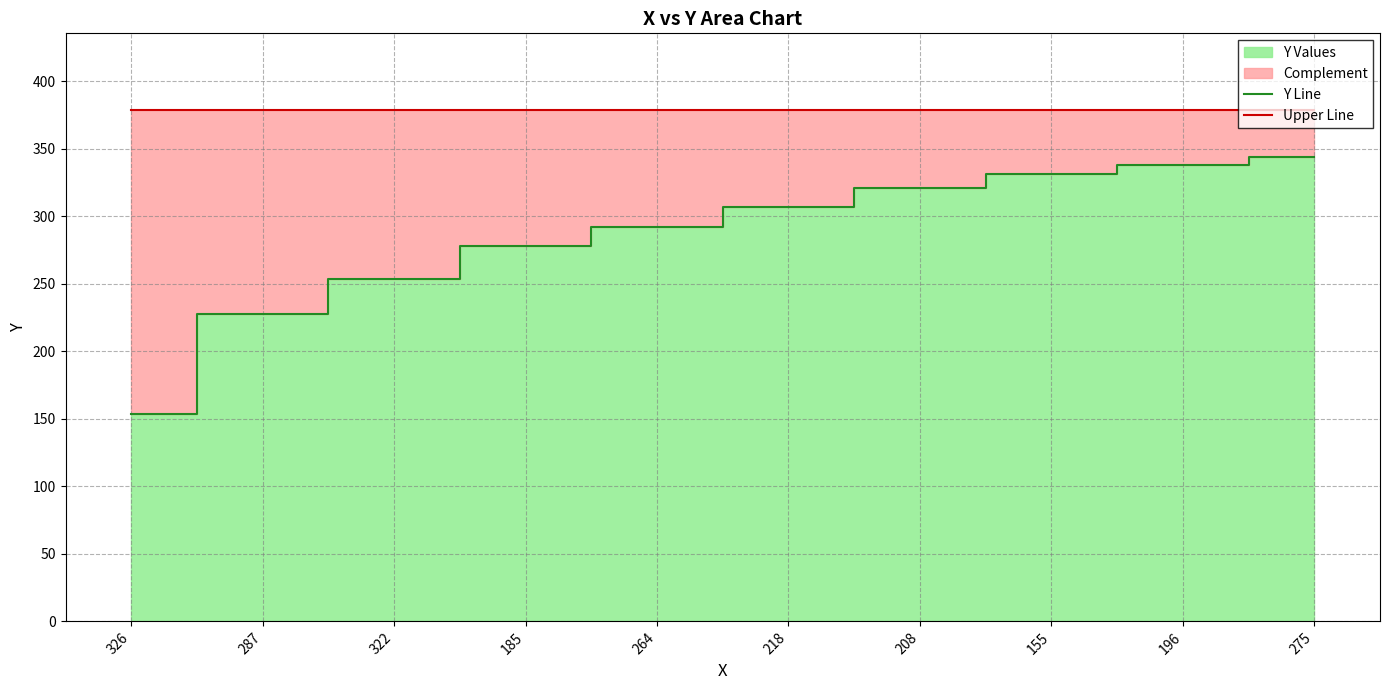

Is it true that Y Line equals 306.5 at 218?

True